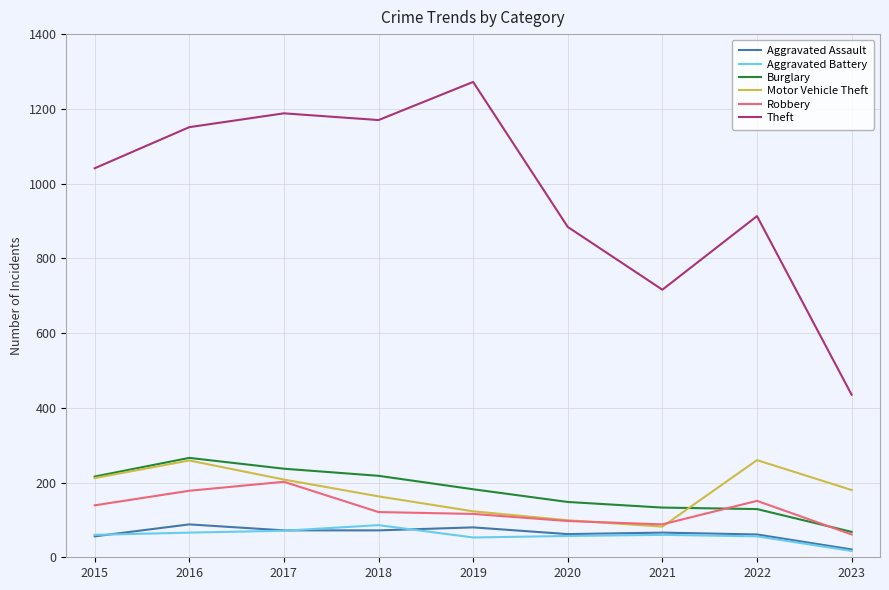

Is it true that Aggravated Assault equals 61 at 2022?

True